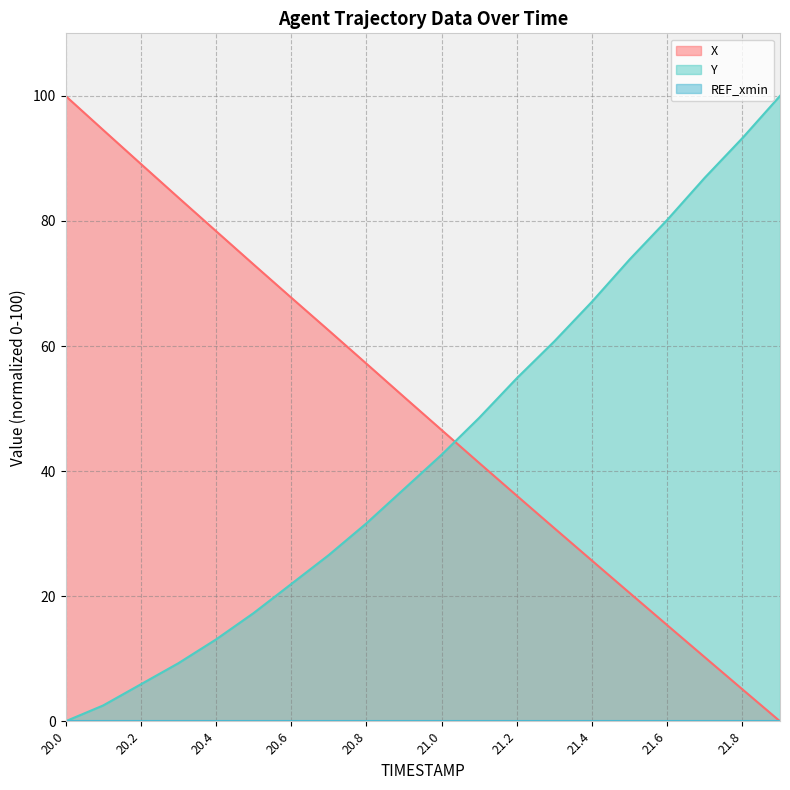

Is it true that X equals 123.9 at 20.2?

False